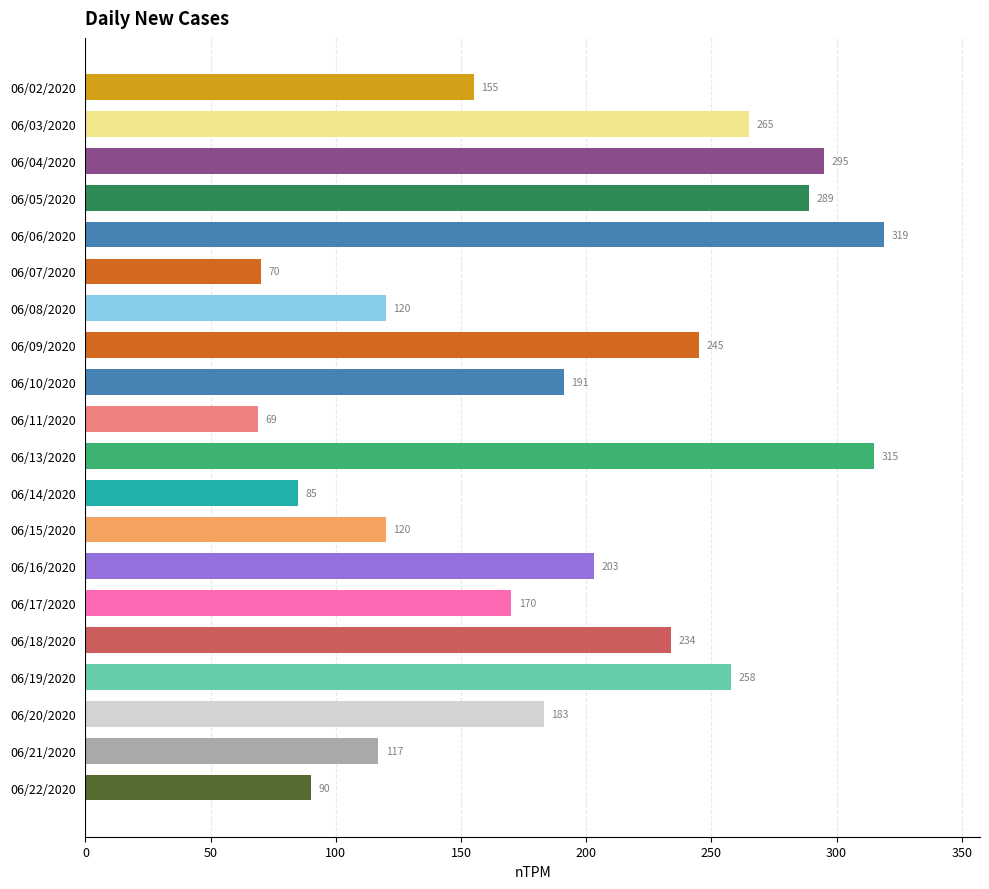

What is the maximum value shown in the chart?

319